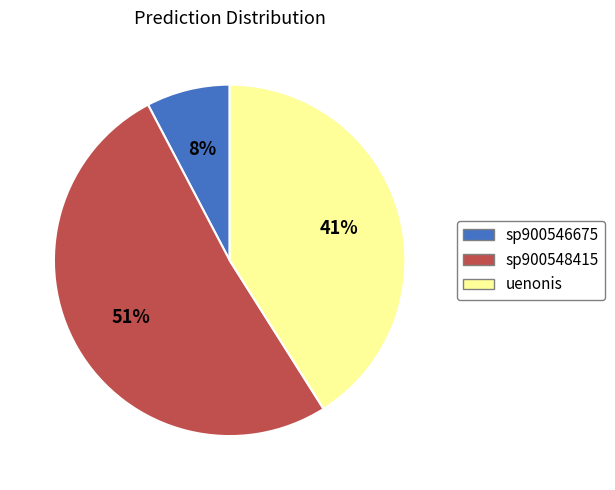

Does any single category account for the majority?

Yes